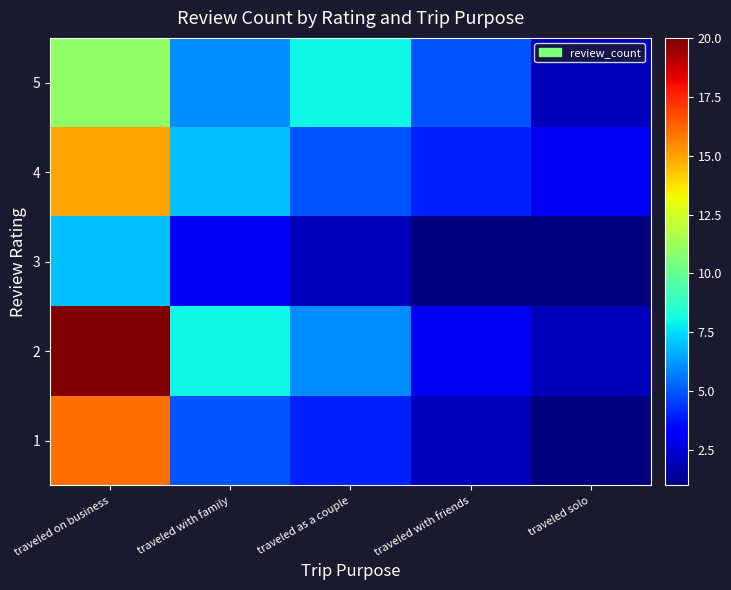

What is the difference between the highest and lowest values at traveled solo?

2